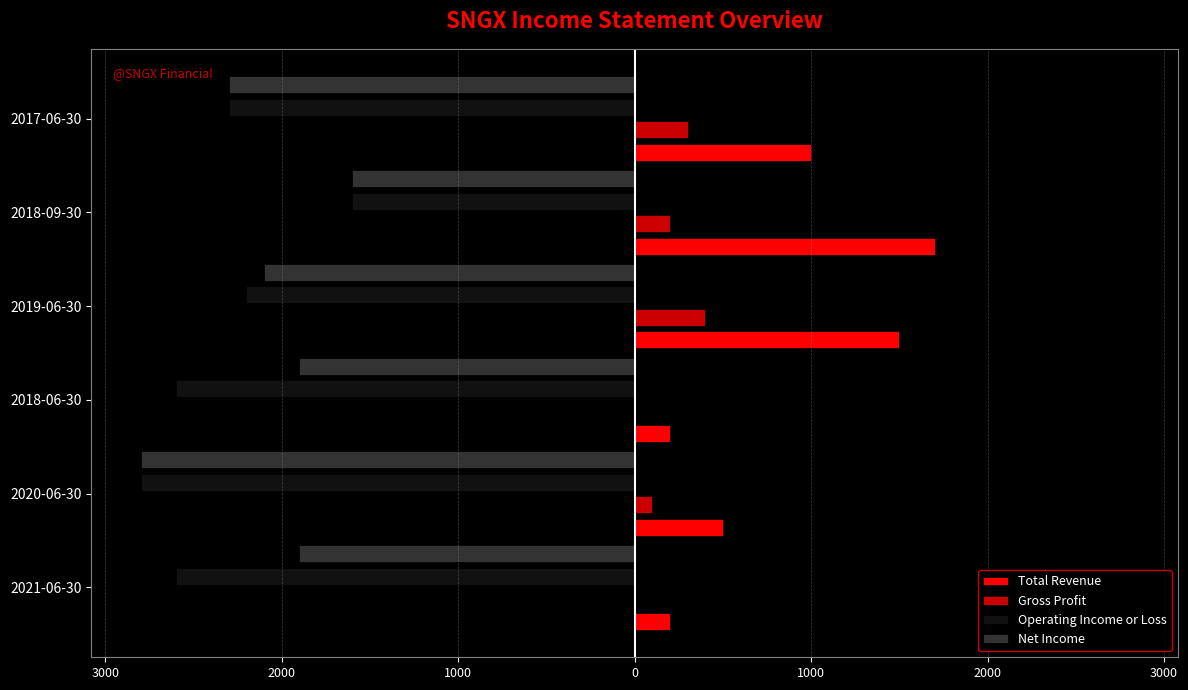

What are all the series names shown in the legend?

Total Revenue, Gross Profit, Operating Income or Loss, Net Income